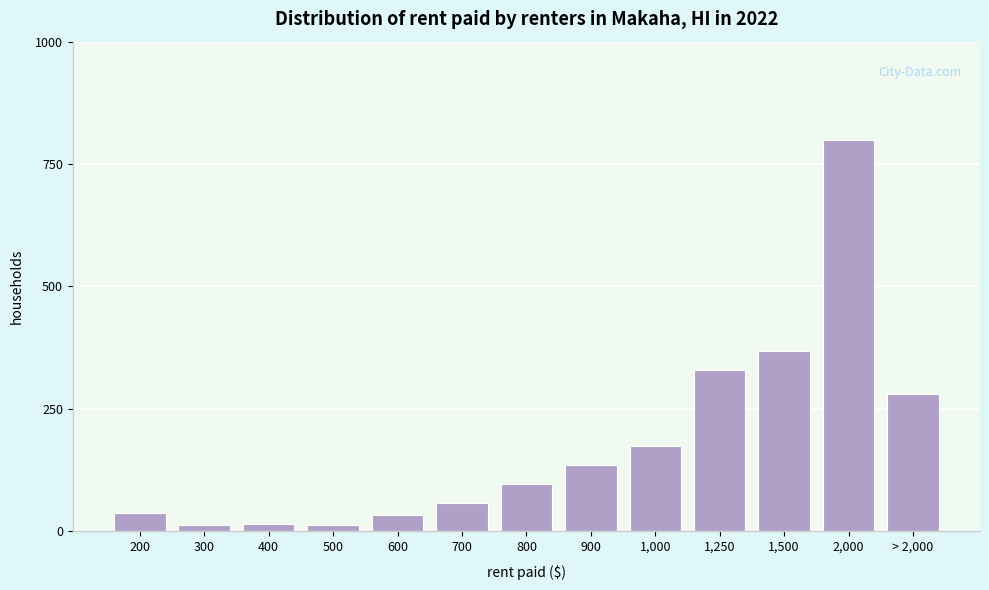

Between 2,000 and 200, which is larger?

2,000